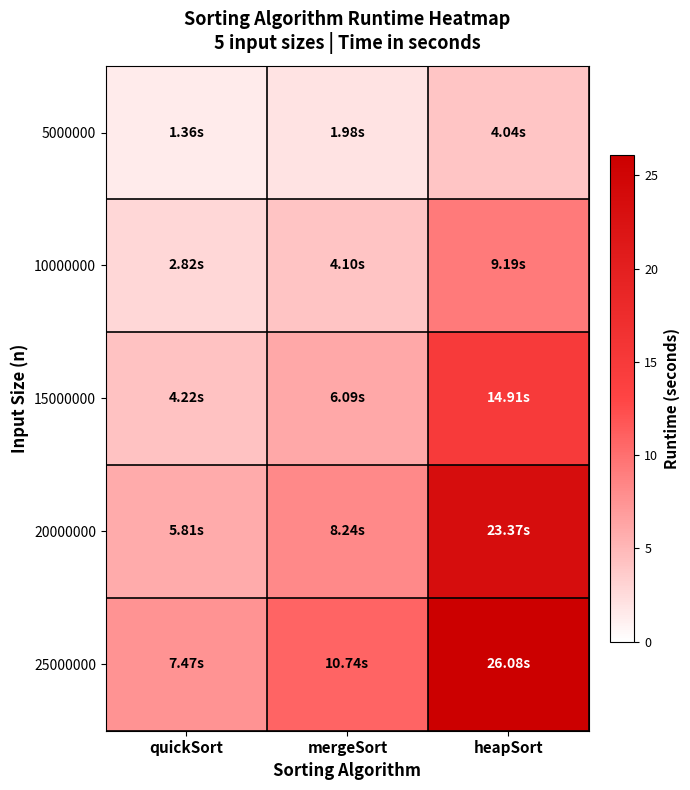

What is the maximum value shown in the chart?

26.1